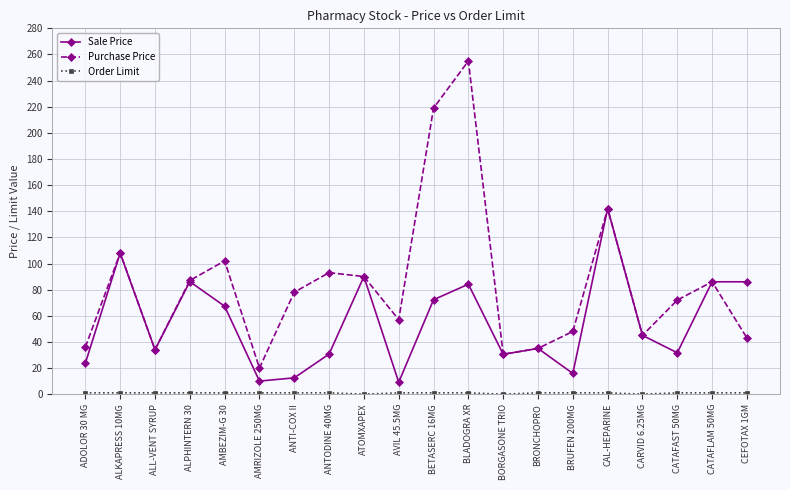

True or false: Purchase Price has a value of 45.0 at CARVID 6.25MG.

True